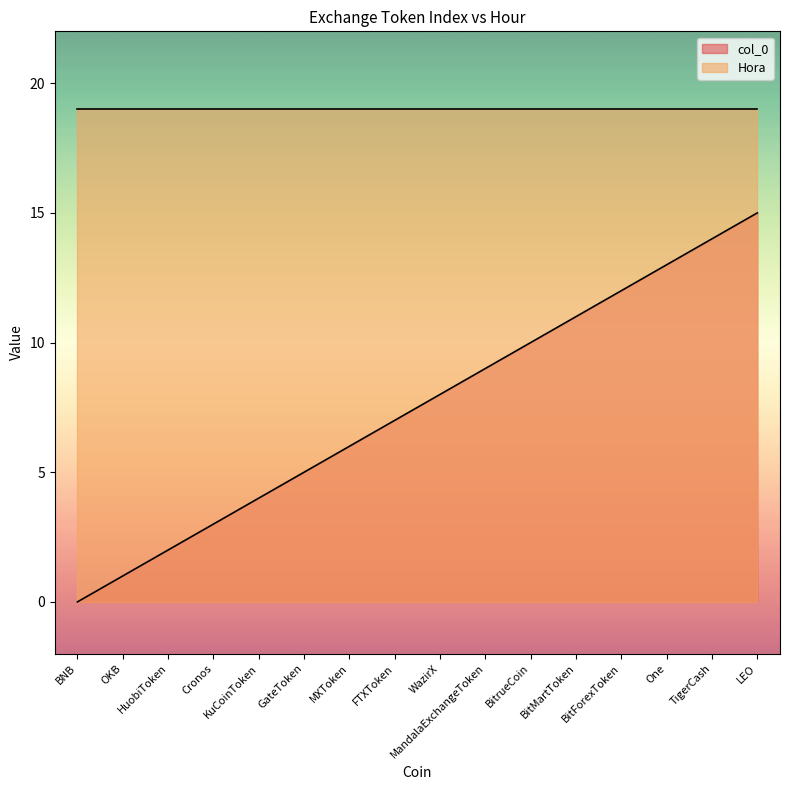

Reading left to right, what are all the values shown in this chart?

BNB=0	OKB=1	HuobiToken=2	Cronos=3	KuCoinToken=4	GateToken=5	MXToken=6	FTXToken=7	WazirX=8	MandalaExchangeToken=9	BitrueCoin=10	BitMartToken=11	BitForexToken=12	One=13	TigerCash=14	LEO=15